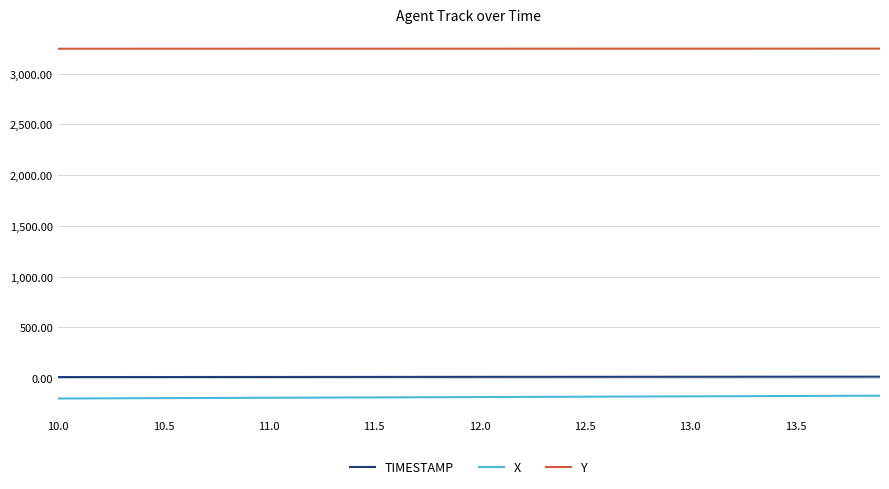

What is the sum of all Y values?

129809.0